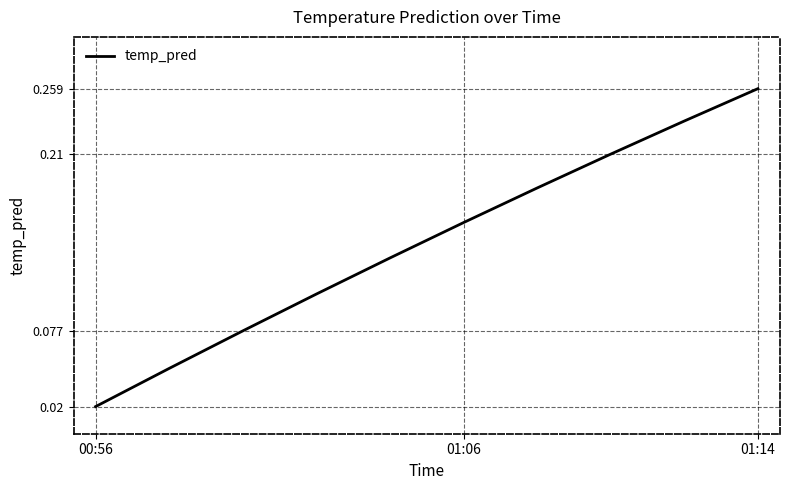

Where is the data nearest to the value 0?

00:56